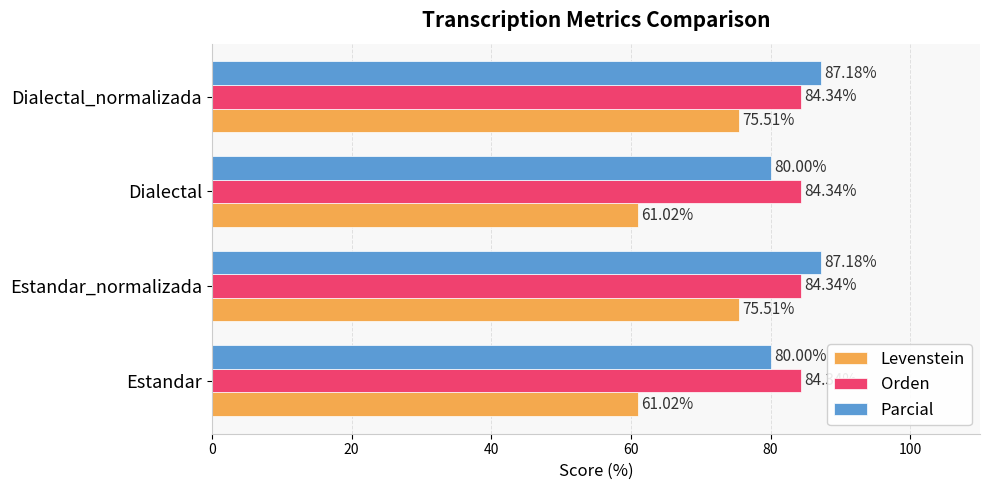

List the series in order of their peak value, lowest first.

Levenstein, Orden, Parcial